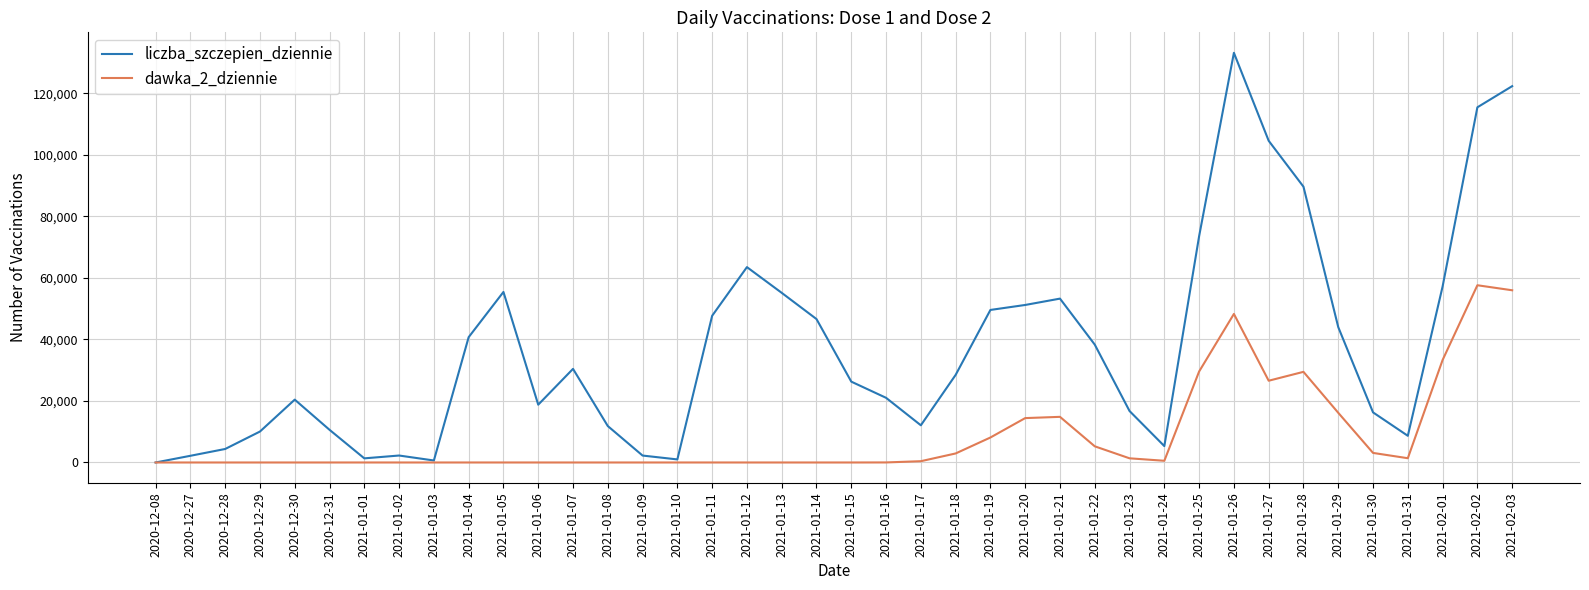

At how many categories does at least one series exceed 72468?

6